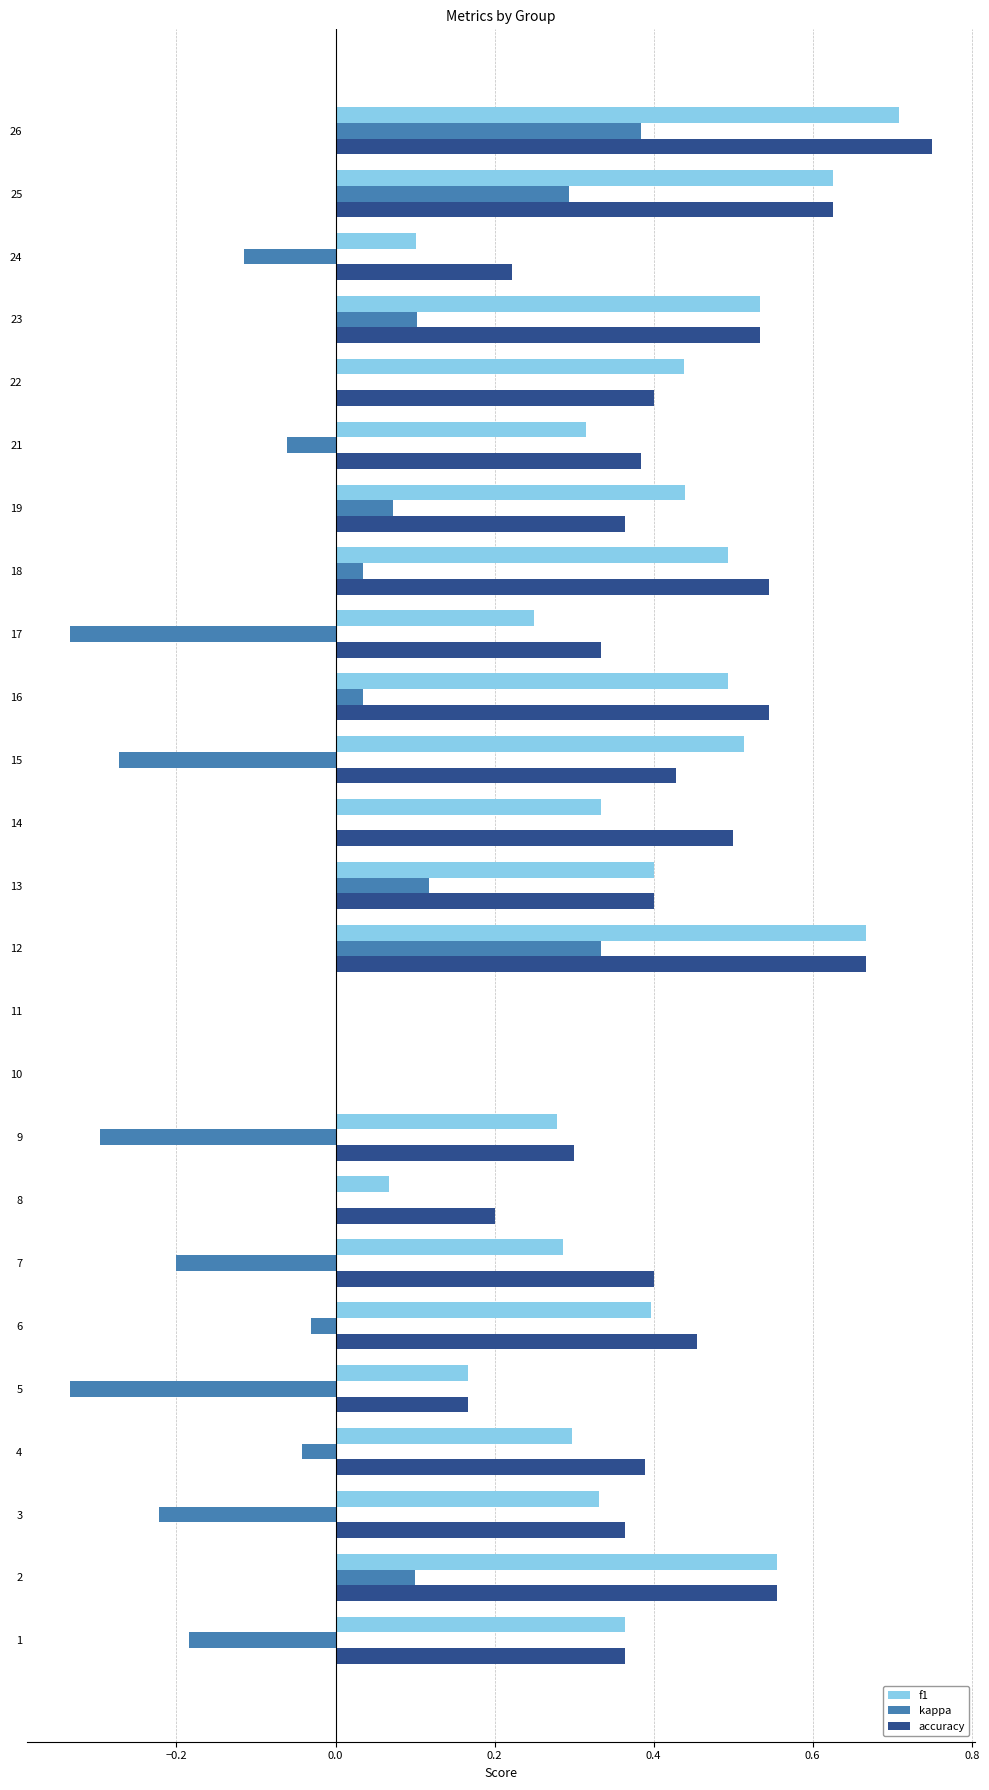

What is the sum of the f1 values at 6 and 26?

1.1